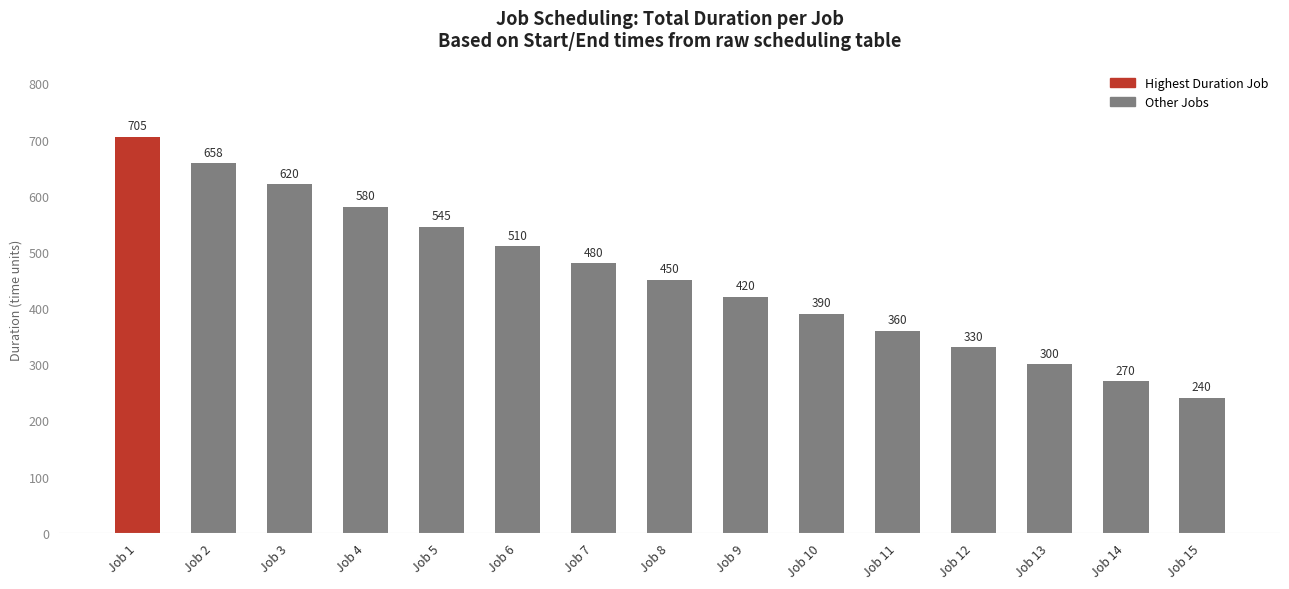

Approximately how many times larger is the value at Job 12 compared to Job 1?

0.5